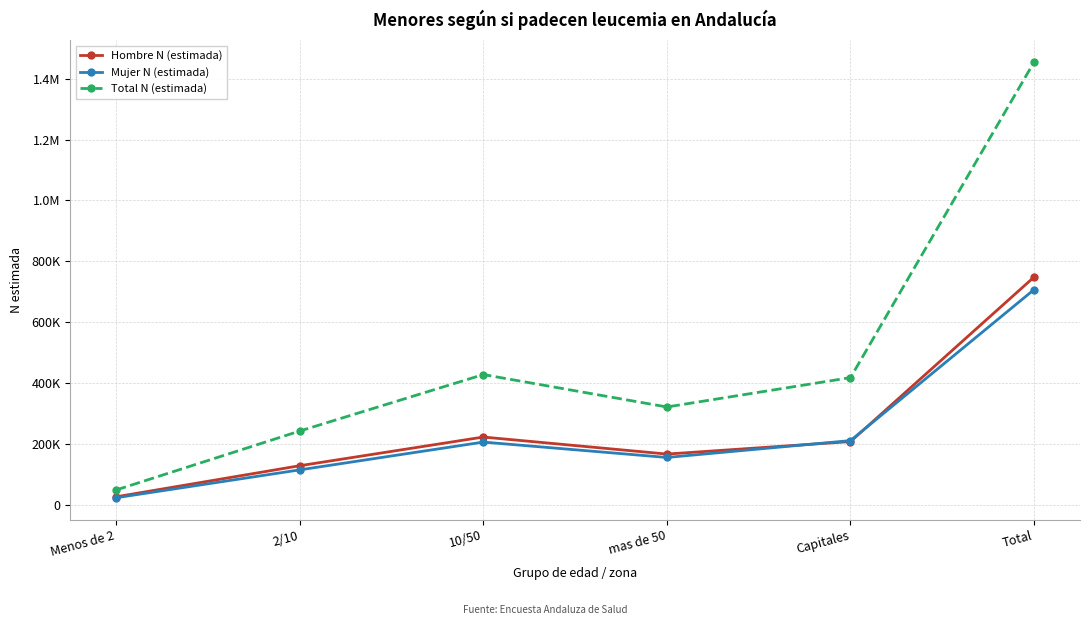

The Hombre N (estimada) series shows 165985 at mas de 50. True or false?

True